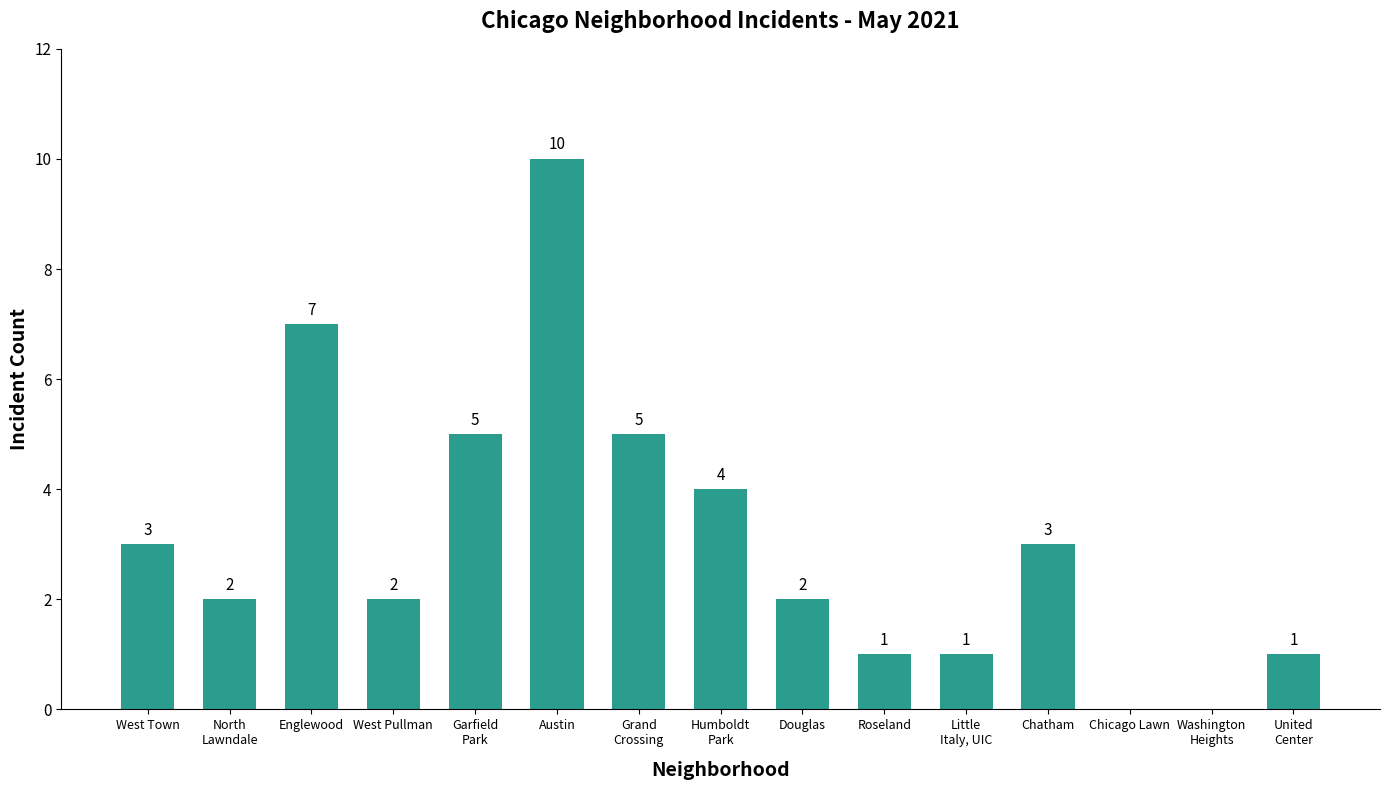

Reading left to right, extract all data points from this chart.

West Town=3	North
Lawndale=2	Englewood=7	West Pullman=2	Garfield
Park=5	Austin=10	Grand
Crossing=5	Humboldt
Park=4	Douglas=2	Roseland=1	Little
Italy, UIC=1	Chatham=3	Chicago Lawn=0	Washington
Heights=0	United
Center=1